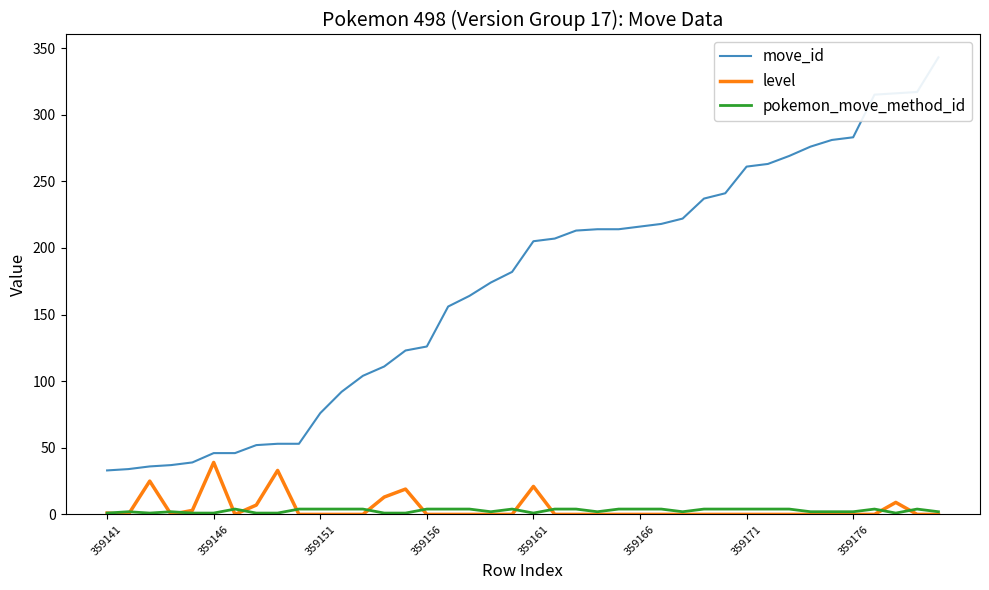

The value of pokemon_move_method_id at 359146 is 2. True or false?

False